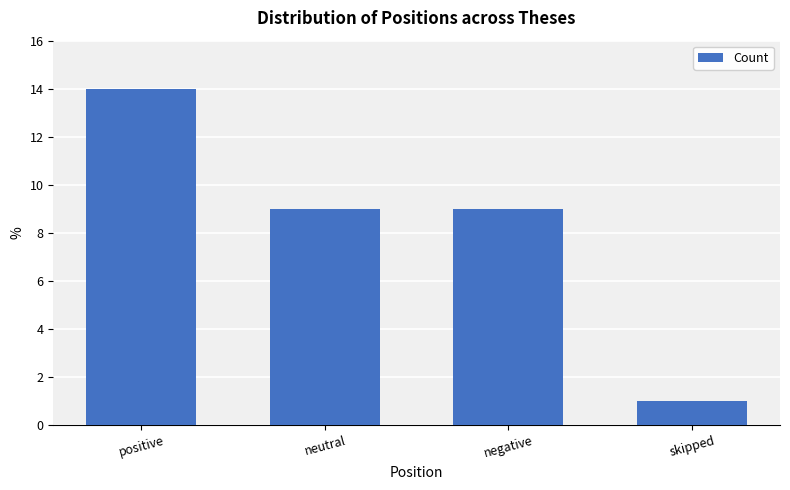

Approximately how many times larger is the value at negative compared to neutral?

1.0